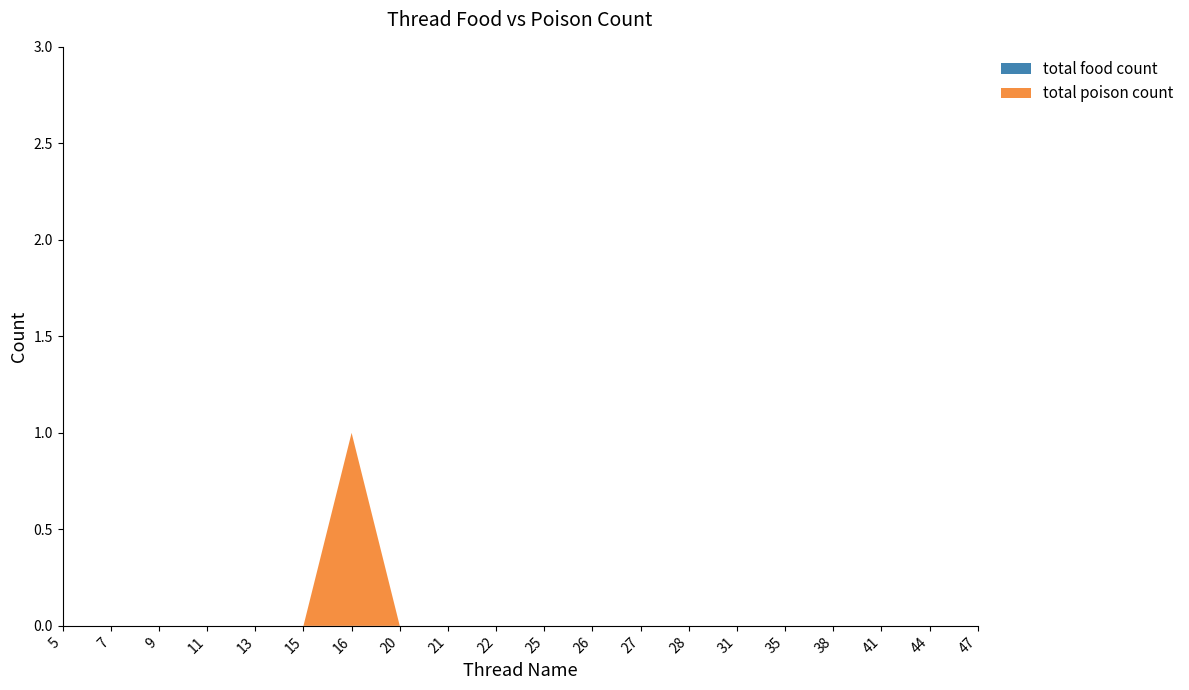

Reading left to right, list all the values displayed in this chart.

total food count: 0	0	0	0	0	0	0	0	0	0	0	0	0	0	0	0	0	0	0	0
total poison count: 0	0	0	0	0	0	1	0	0	0	0	0	0	0	0	0	0	0	0	0